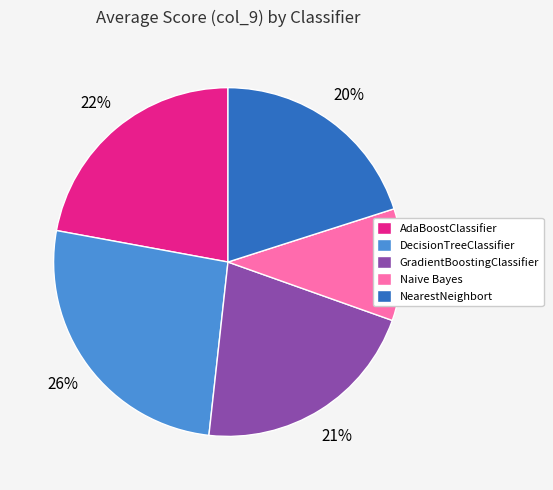

What is the largest slice in the pie chart?

DecisionTreeClassifier